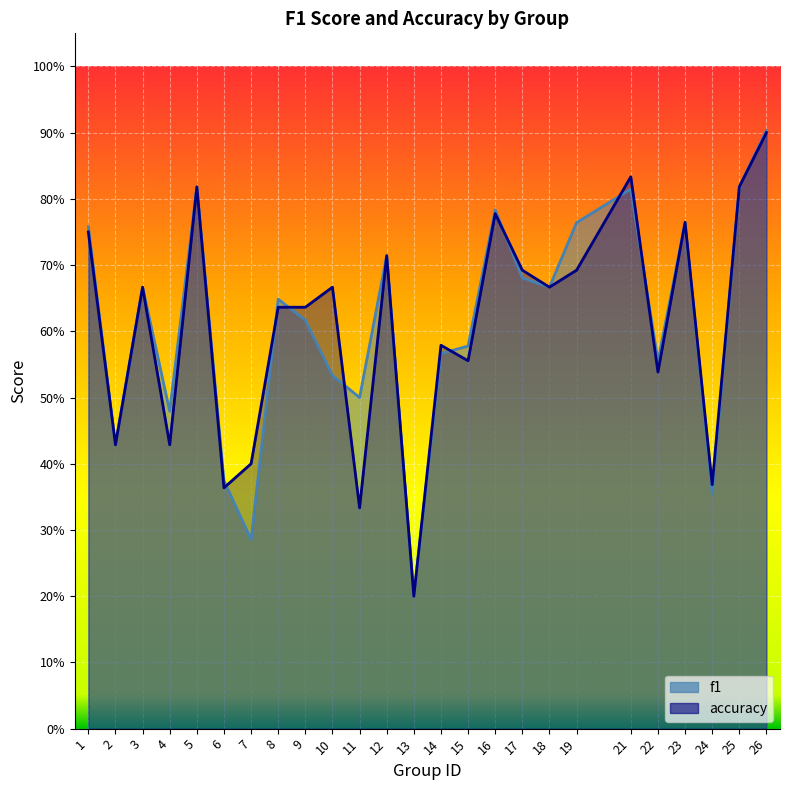

Which category has the highest value across all series?

26